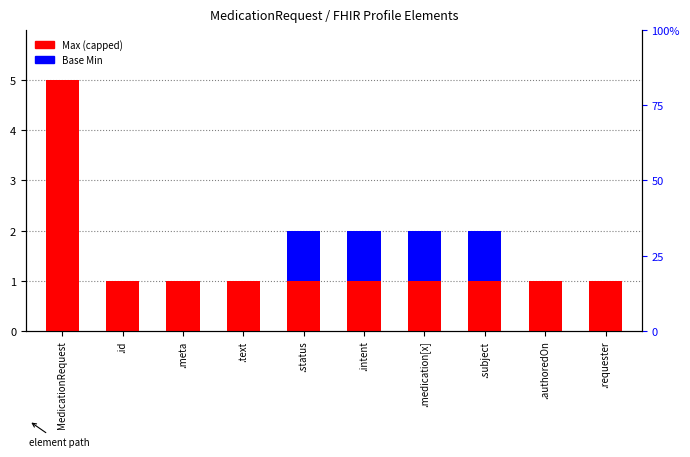

What is the value of the Max (capped at 5) bar at the 1st from the left?

5